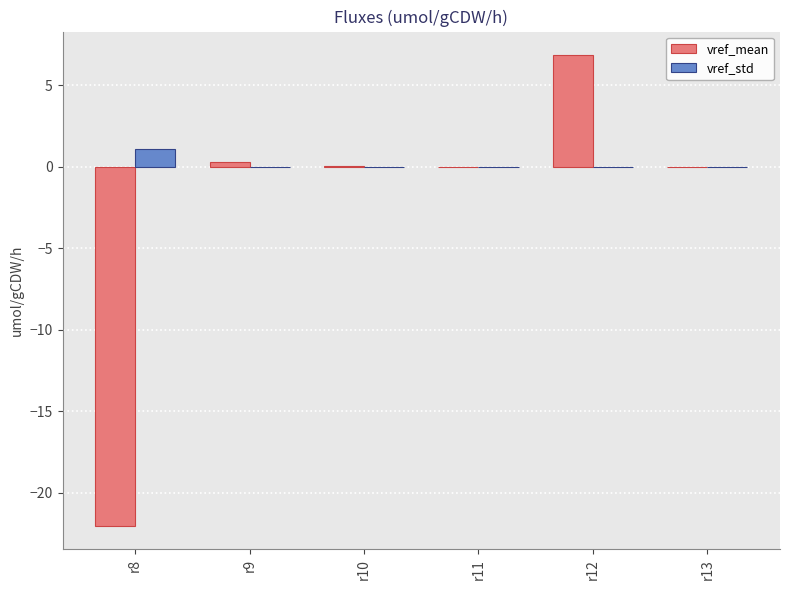

Which series has the largest total across all categories?

vref_std